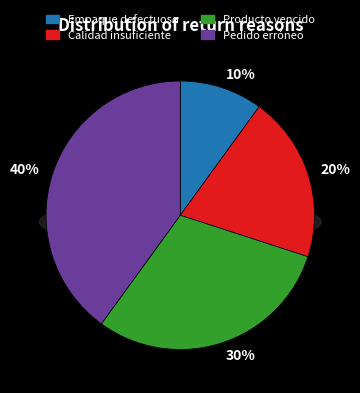

Count the number of slices in the pie.

4